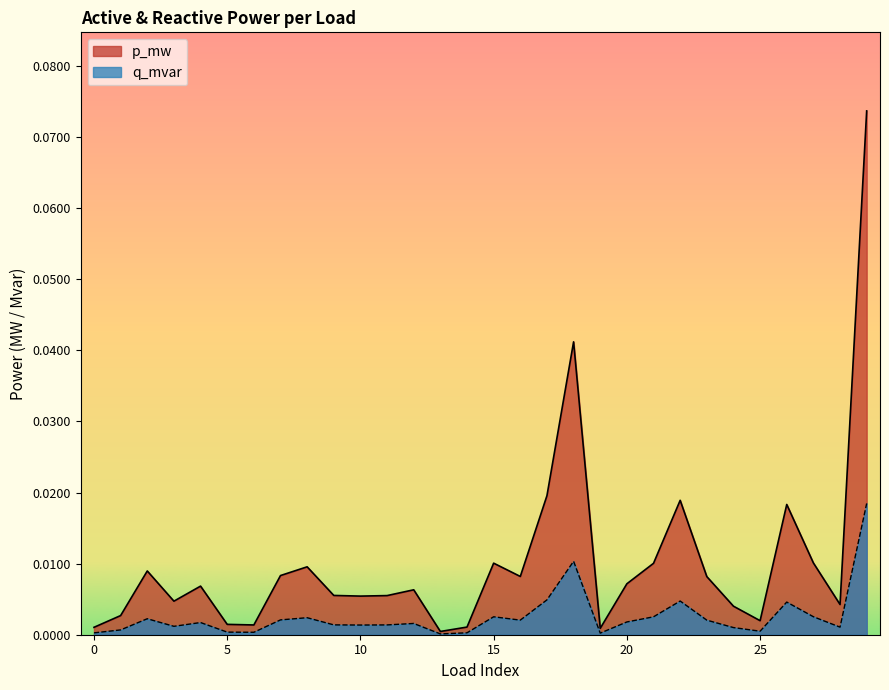

Reading left to right, what are all the values shown in this chart?

p_mw: 0=0.0	1=0.0	2=0.0	3=0.0	4=0.0	5=0.0	6=0.0	7=0.0	8=0.0	9=0.0	10=0.0	11=0.0	12=0.0	13=0.0	14=0.0	15=0.0	16=0.0	17=0.0	18=0.0	19=0.0	20=0.0	21=0.0	22=0.0	23=0.0	24=0.0	25=0.0	26=0.0	27=0.0	28=0.0	29=0.1
q_mvar: 0=0.0	1=0.0	2=0.0	3=0.0	4=0.0	5=0.0	6=0.0	7=0.0	8=0.0	9=0.0	10=0.0	11=0.0	12=0.0	13=0.0	14=0.0	15=0.0	16=0.0	17=0.0	18=0.0	19=0.0	20=0.0	21=0.0	22=0.0	23=0.0	24=0.0	25=0.0	26=0.0	27=0.0	28=0.0	29=0.0